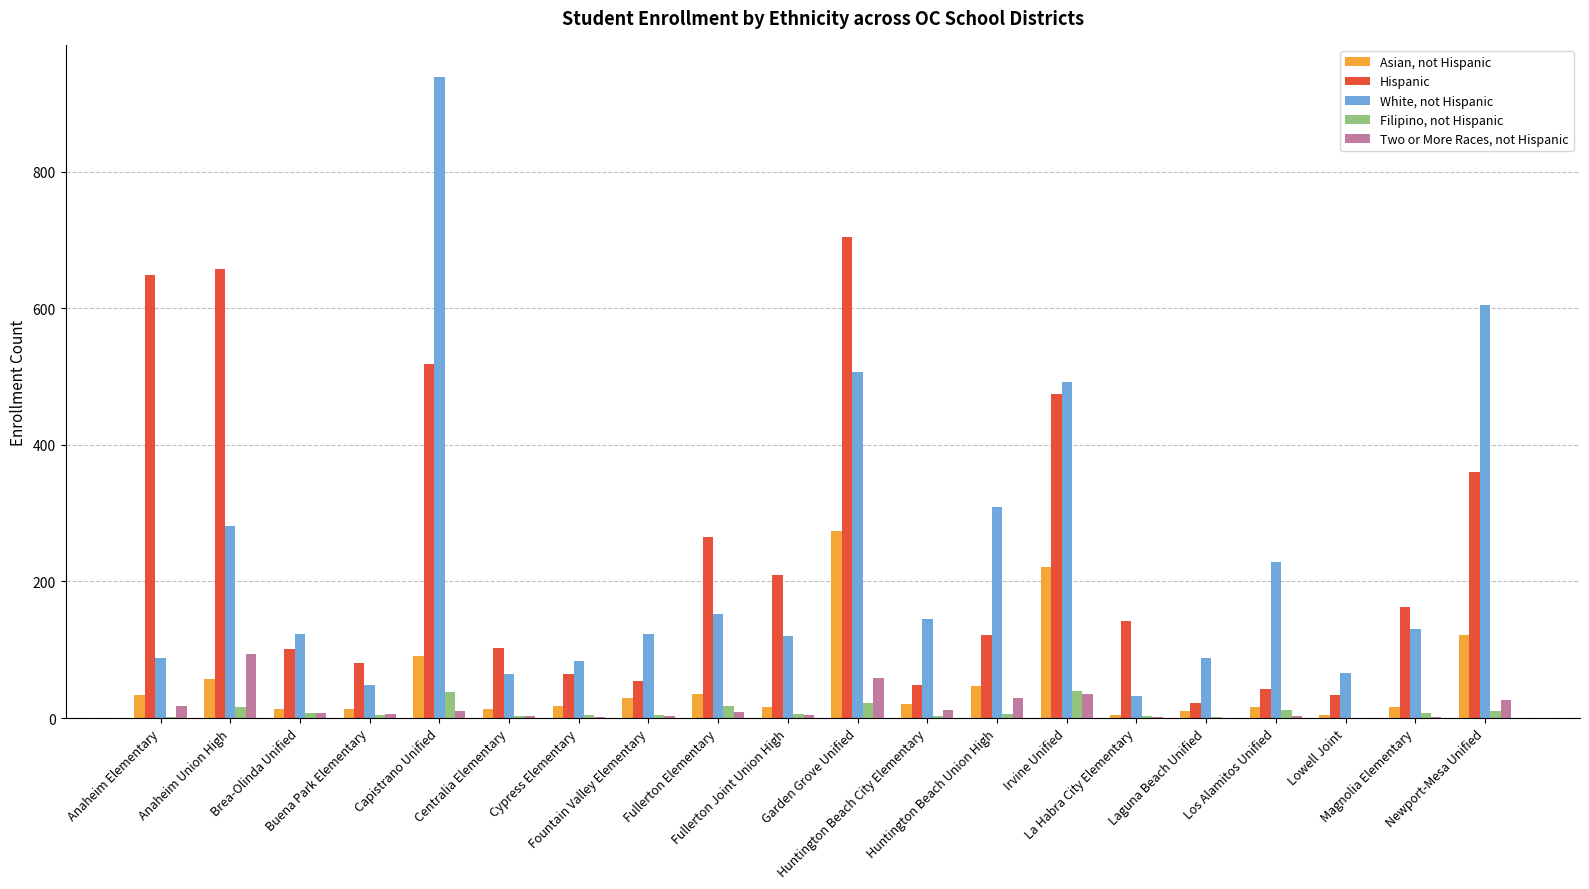

What is the sum of all Hispanic values?

4812.9